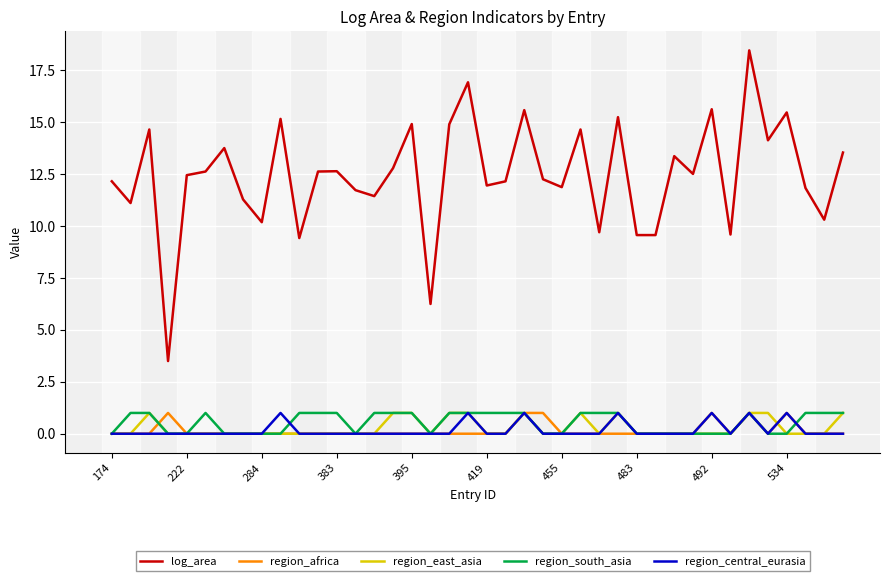

Which series has the widest spread of values?

log_area